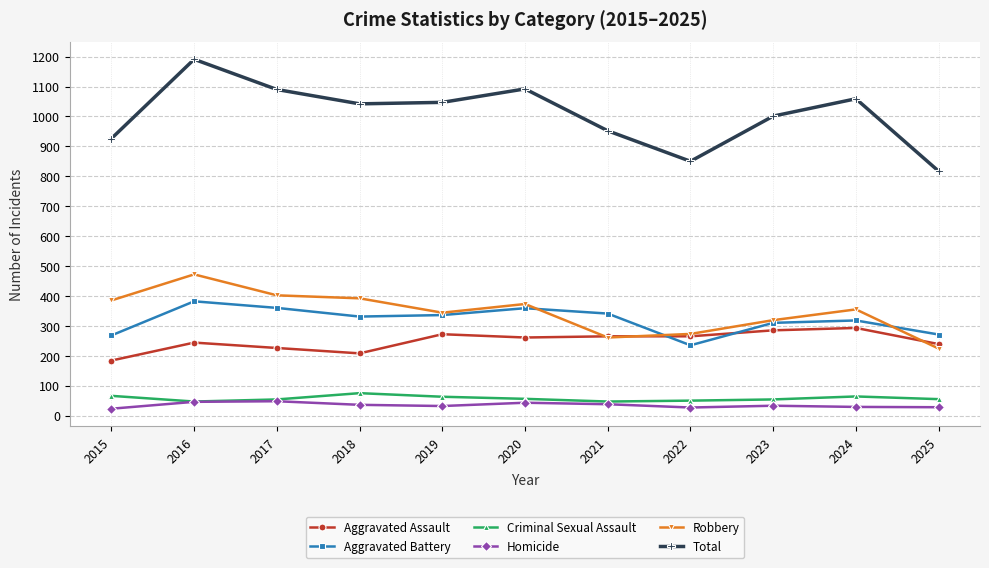

Read the Aggravated Battery value at 2022, to the nearest 5.

235